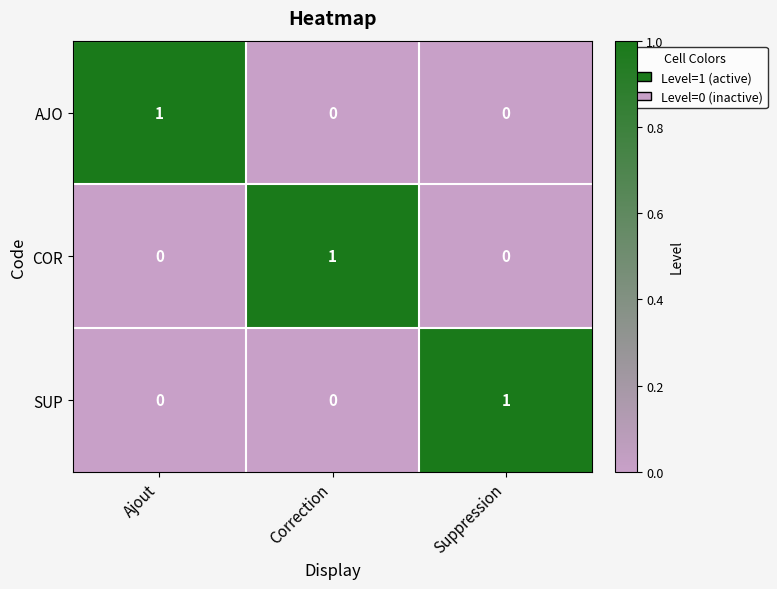

At how many categories does at least one series exceed 0?

3